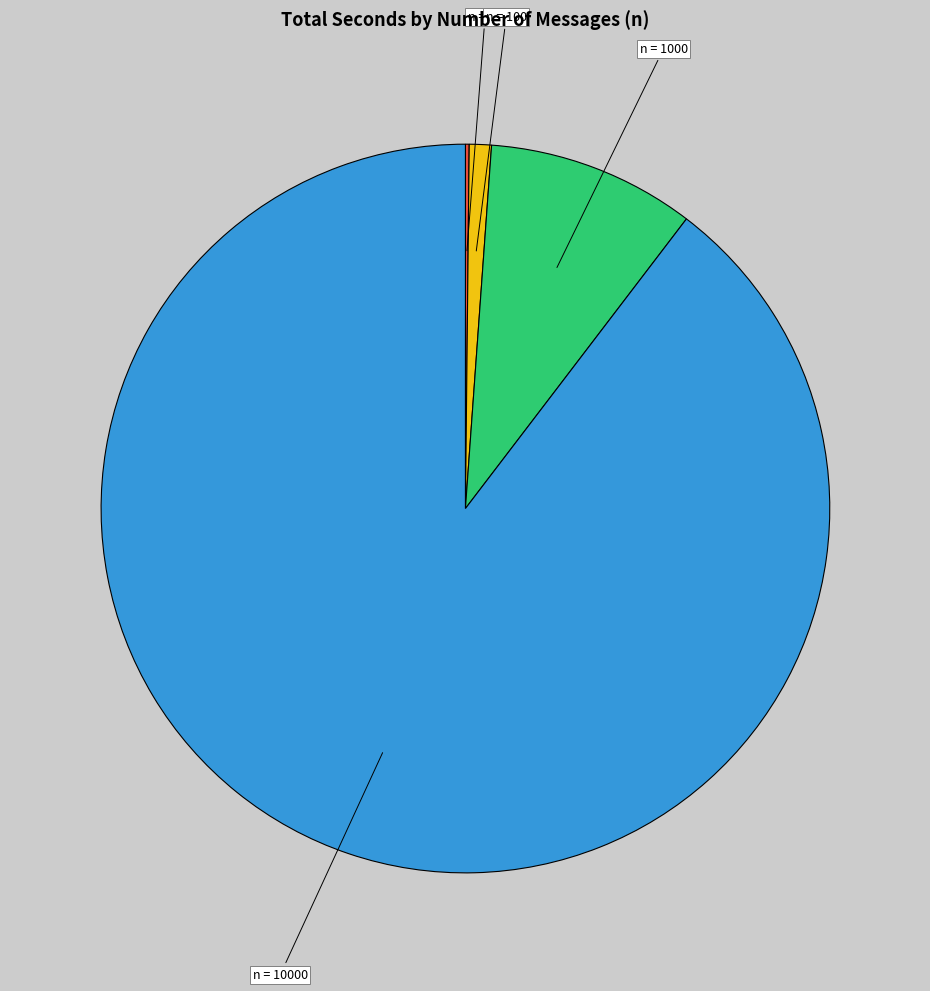

Is there any slice that represents more than half of the pie?

Yes